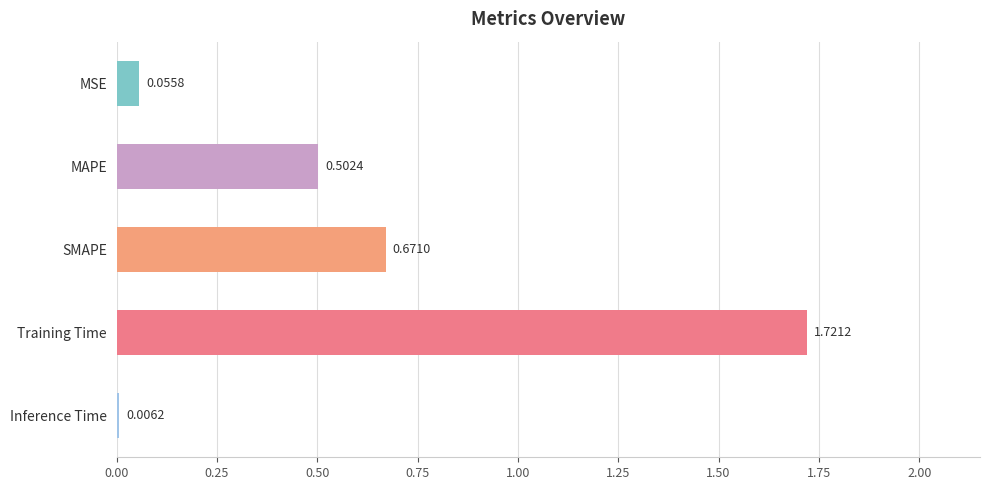

What is the average value?

0.6